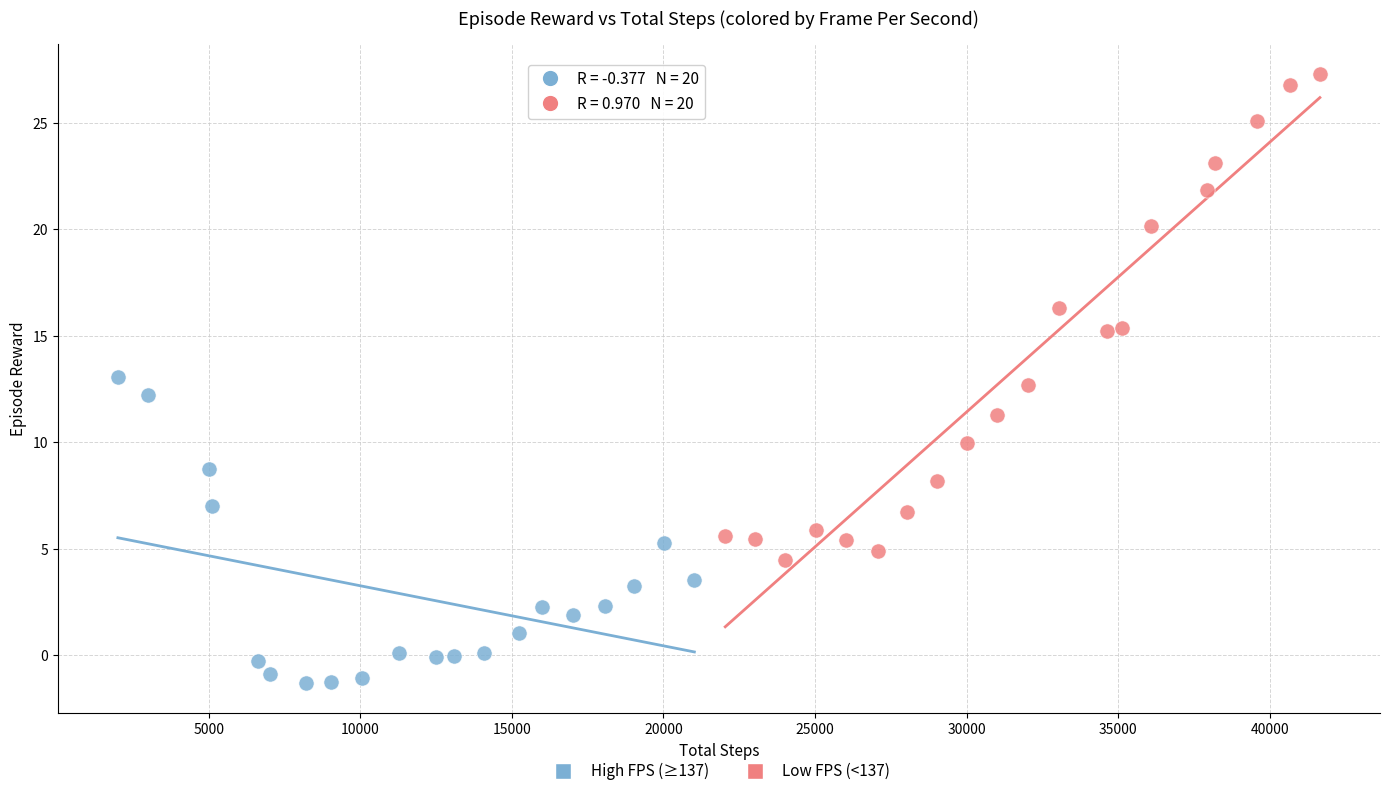

Which series reaches the maximum Y coordinate?

Low FPS (<137)